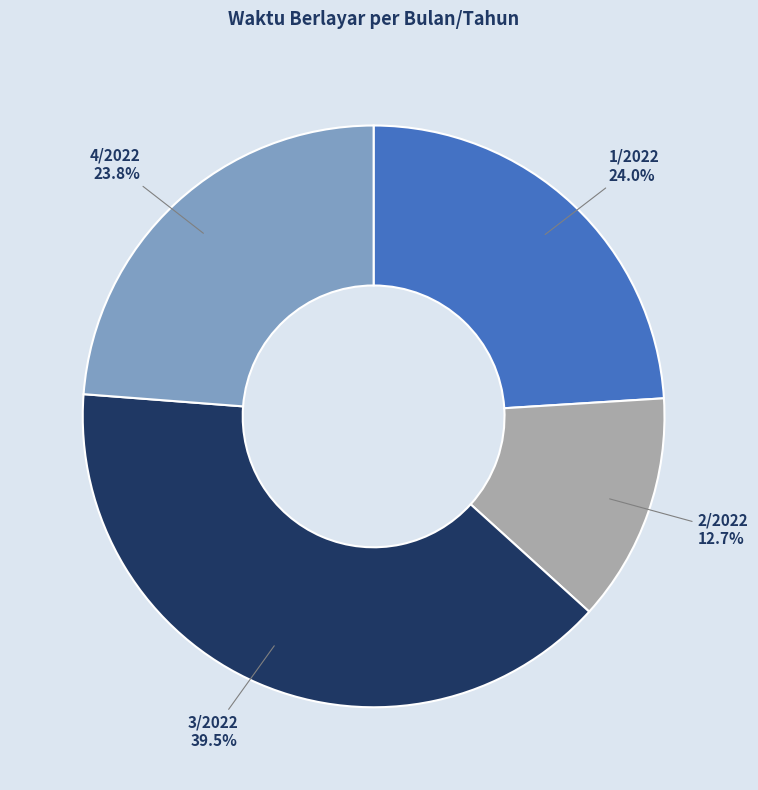

Is there any slice that represents more than half of the pie?

No